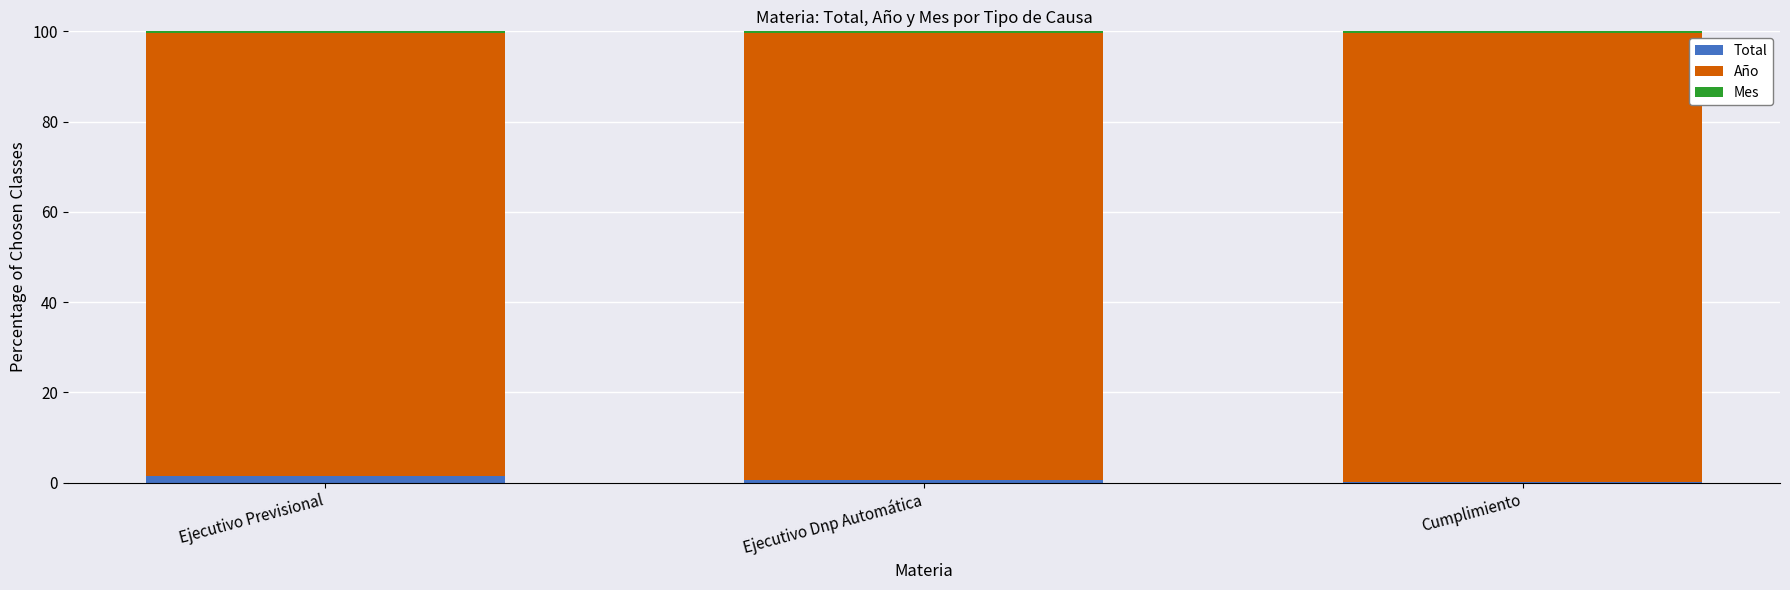

What is the sum of all Total values?

2.1